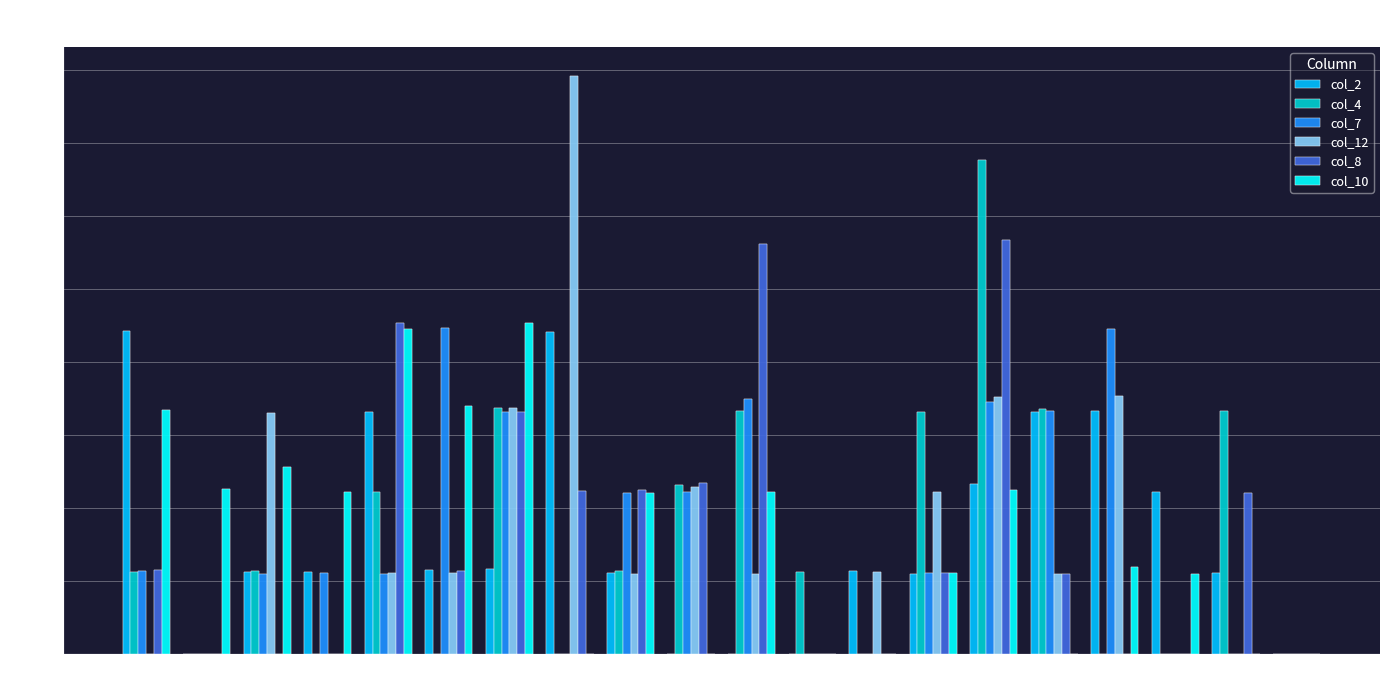

What are all the series names shown in the legend?

col_2, col_4, col_7, col_12, col_8, col_10